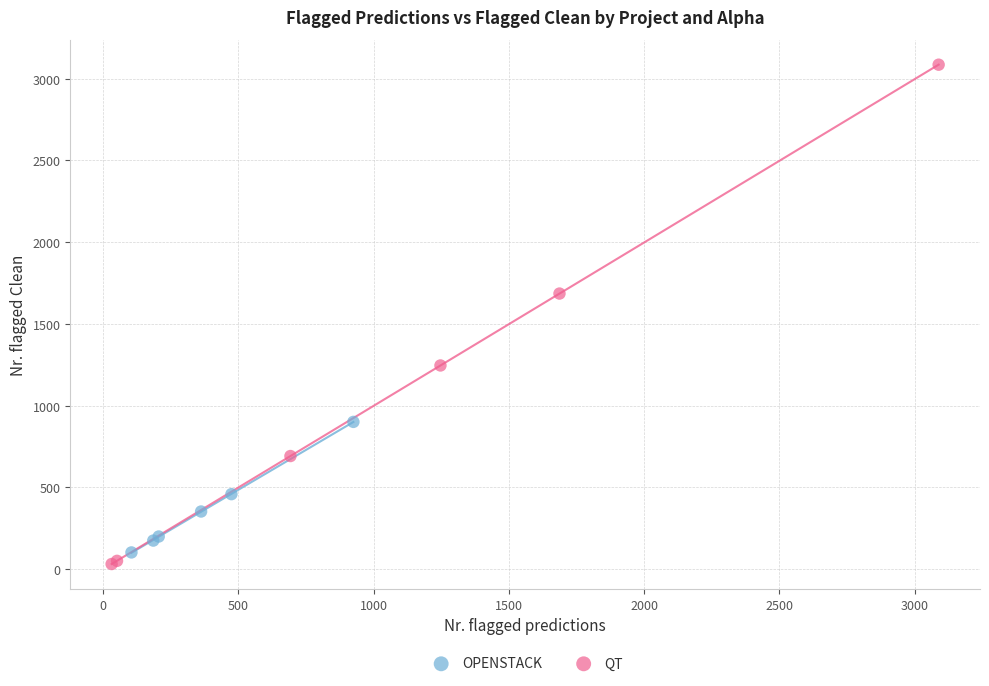

Which series reaches the maximum Y coordinate?

QT